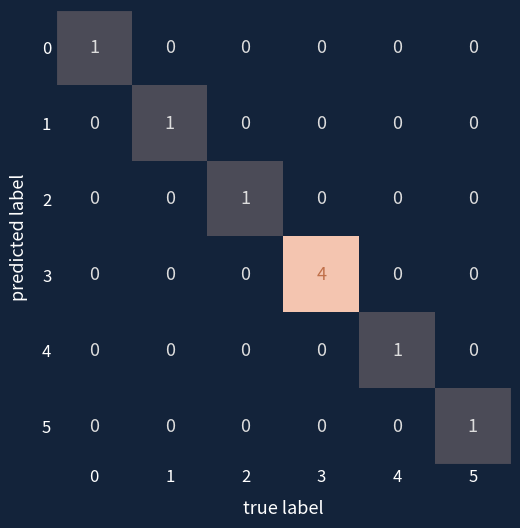

Count the 1 values in the range 0 to 1.

6